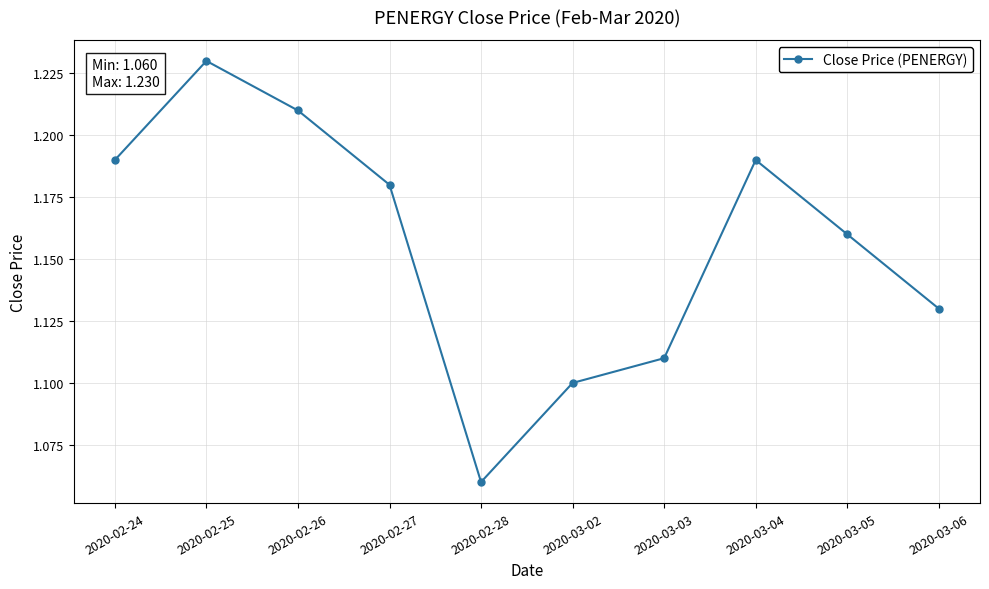

What is the label of the 9th point from the left?

2020-03-05